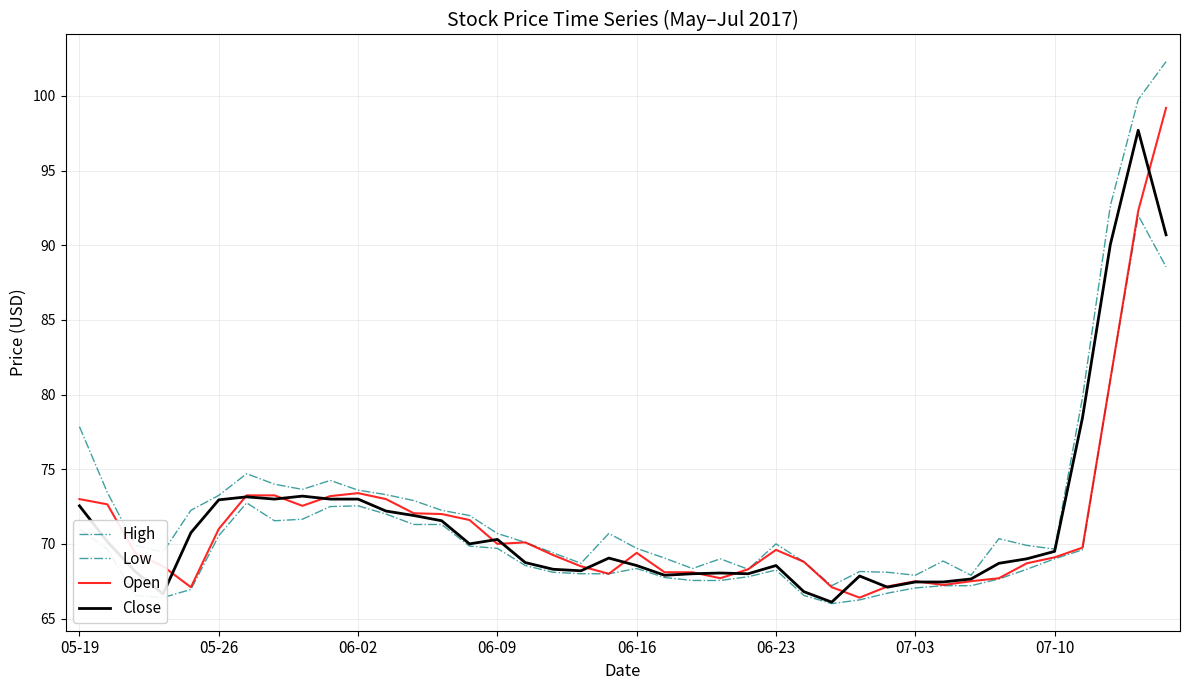

True or false: Low and Open intersect in this chart.

False